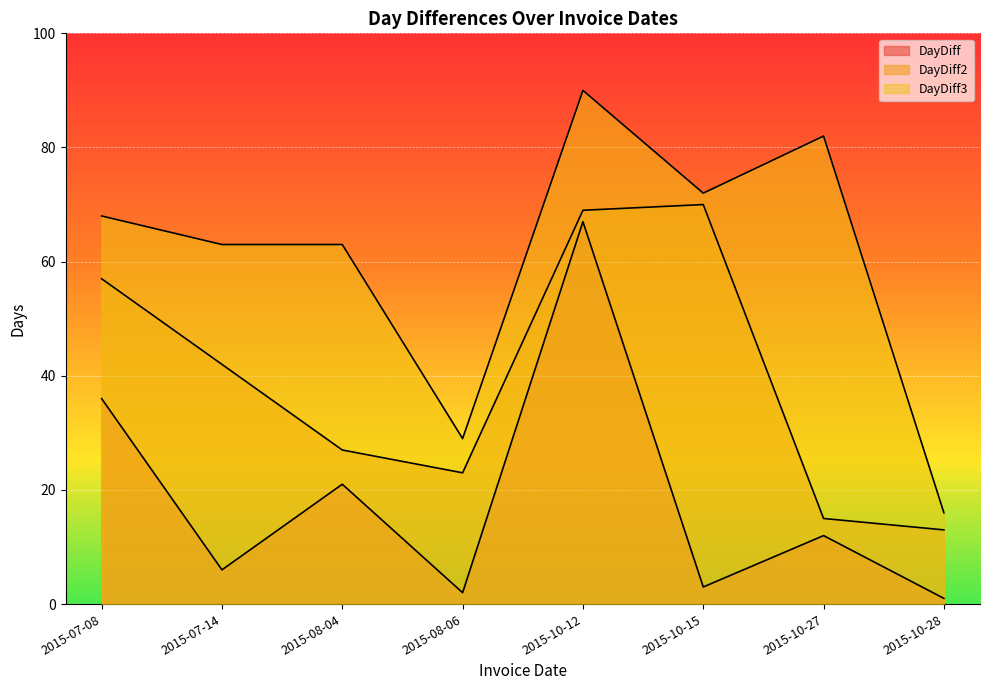

What is the label of the 1st point from the right?

2015-10-28